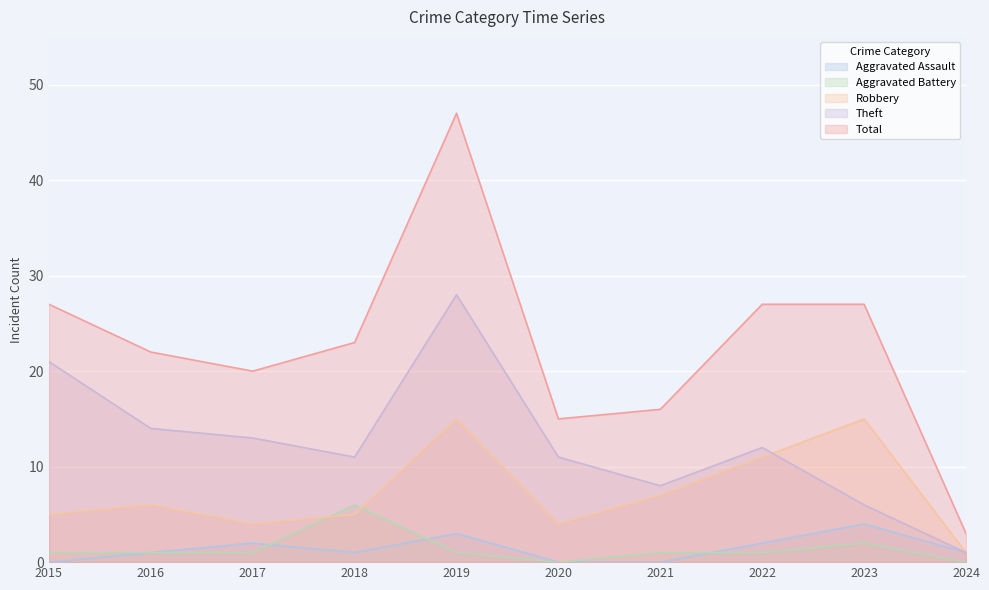

What is the difference between the highest and lowest values at 2023?

25